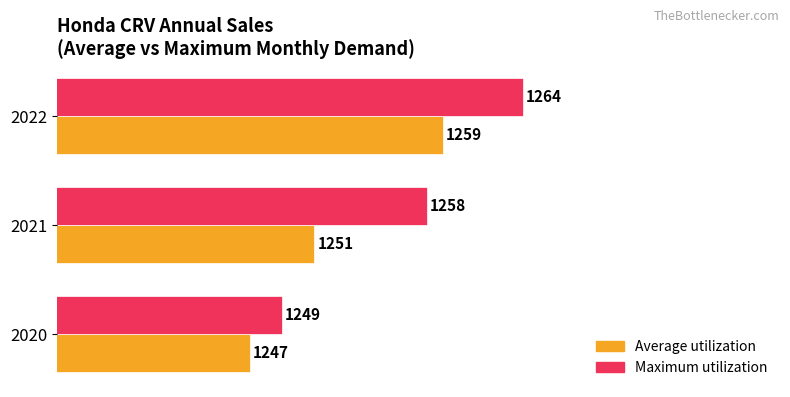

What is the minimum value shown in the chart?

1247